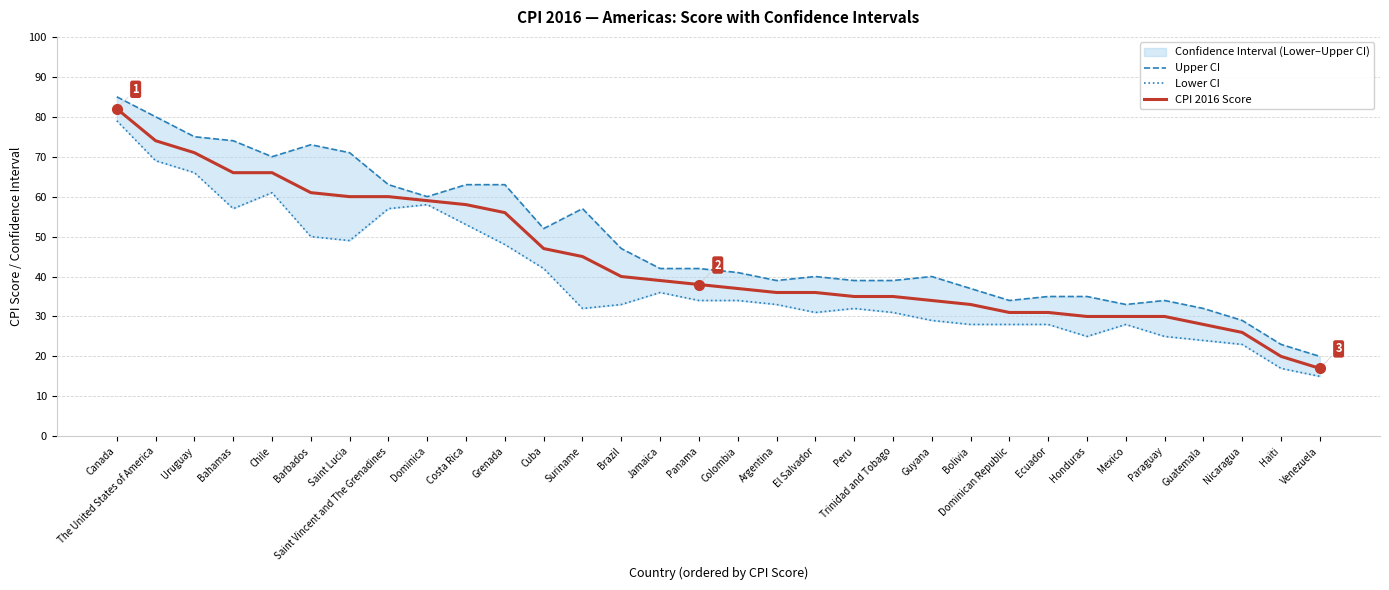

Reading left to right, transcribe all the data shown in this chart.

Upper CI: 85	80	75	74	70	73	71	63	60	63	63	52	57	47	42	42	41	39	40	39	39	40	37	34	35	35	33	34	32	29	23	20
Lower CI: 79	69	66	57	61	50	49	57	58	53	48	42	32	33	36	34	34	33	31	32	31	29	28	28	28	25	28	25	24	23	17	15
CPI 2016 Score: 82	74	71	66	66	61	60	60	59	58	56	47	45	40	39	38	37	36	36	35	35	34	33	31	31	30	30	30	28	26	20	17